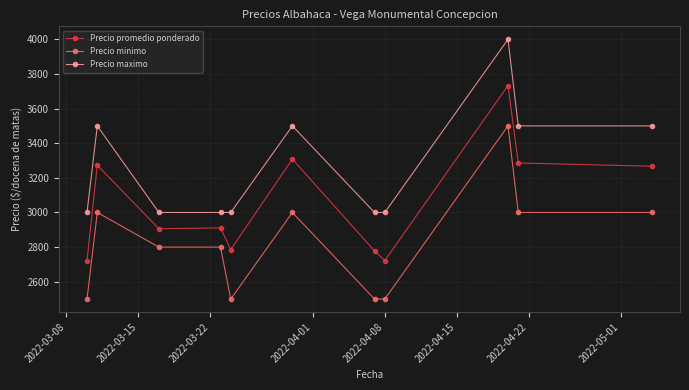

True or false: Precio promedio ponderado and Precio maximo intersect in this chart.

False